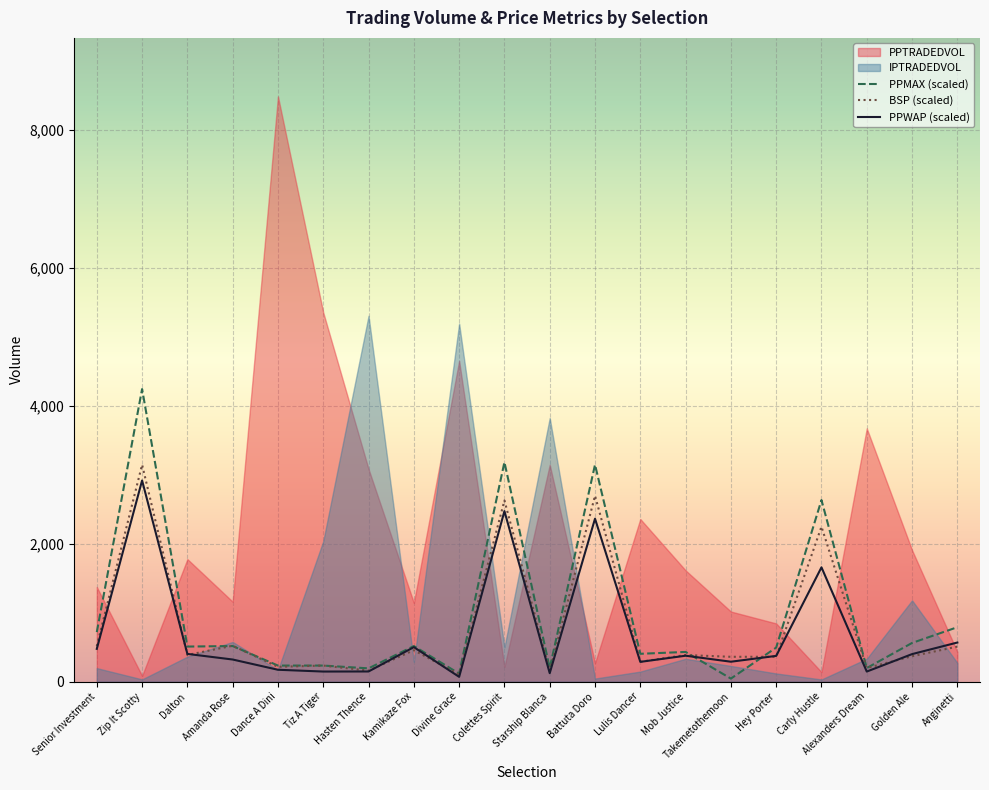

The value of PPWAP (scaled) at Dalton is 403.1. True or false?

True